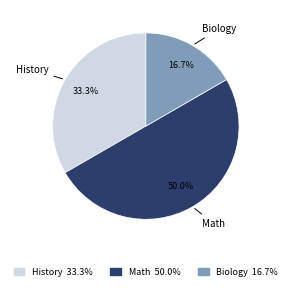

How many slices are in this pie chart?

3